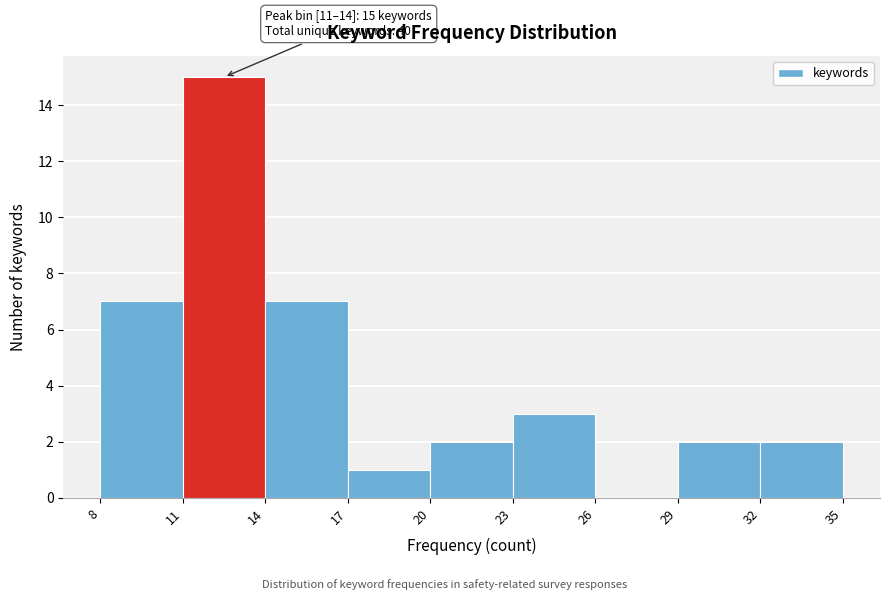

Over which range of the x-axis is the bar tallest?

11 to 14